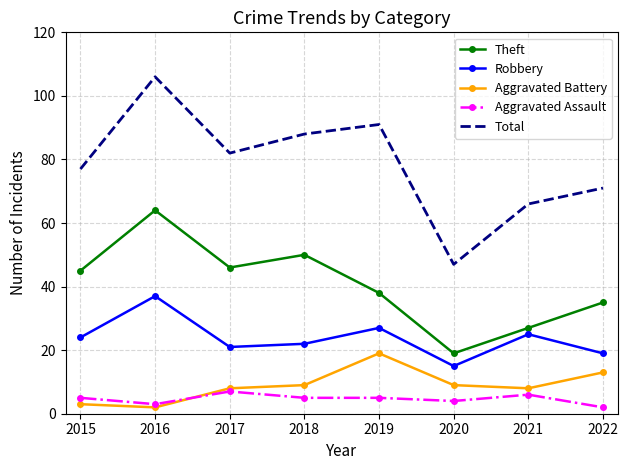

Rank the categories by Total value from highest to lowest.

2016, 2019, 2018, 2017, 2015, 2022, 2021, 2020